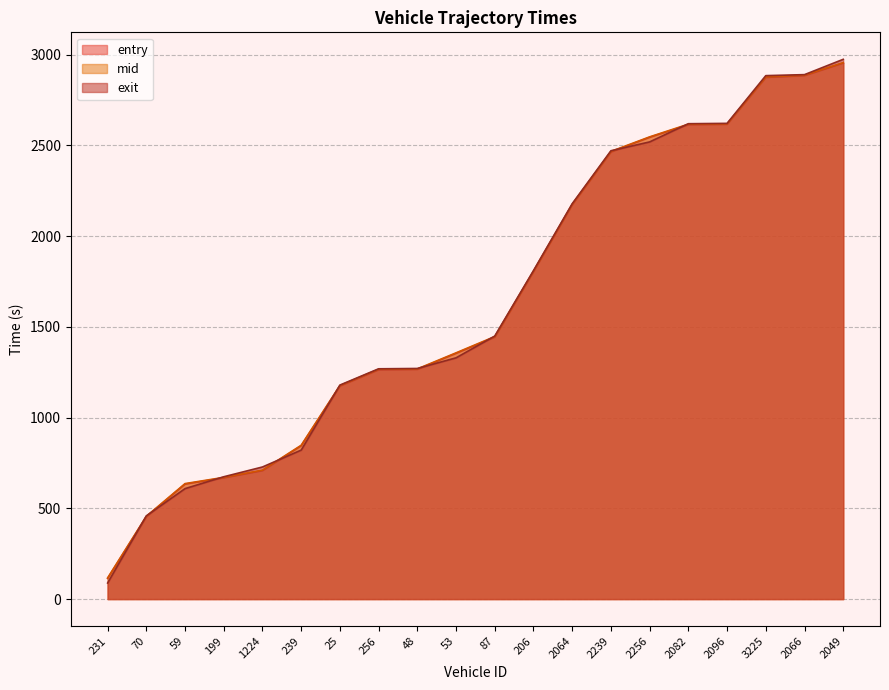

The value of entry at 2096 is 2615.7. True or false?

True